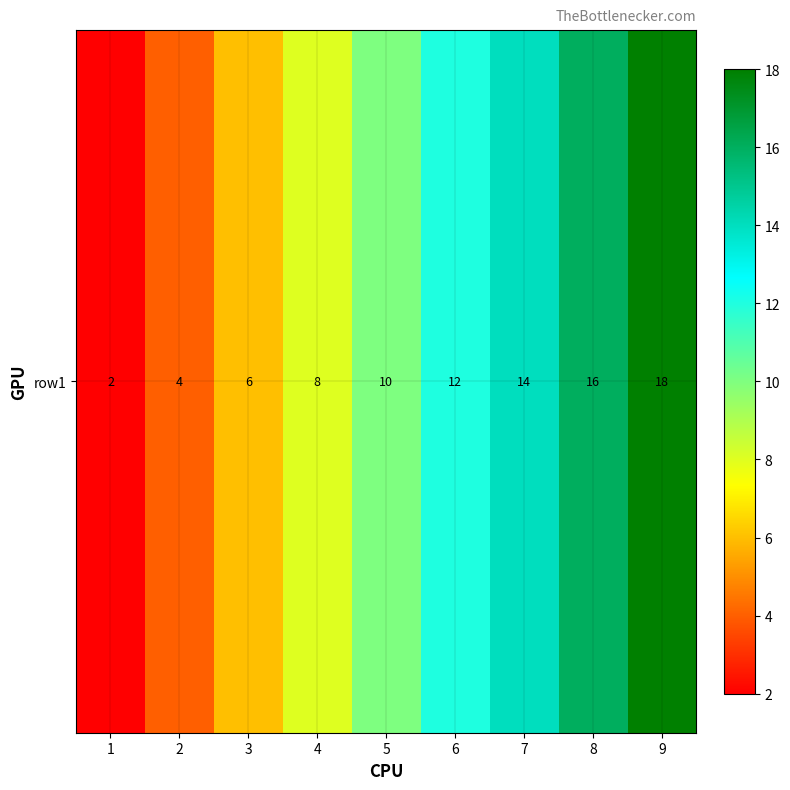

Count the values in the range 6 to 14.

5